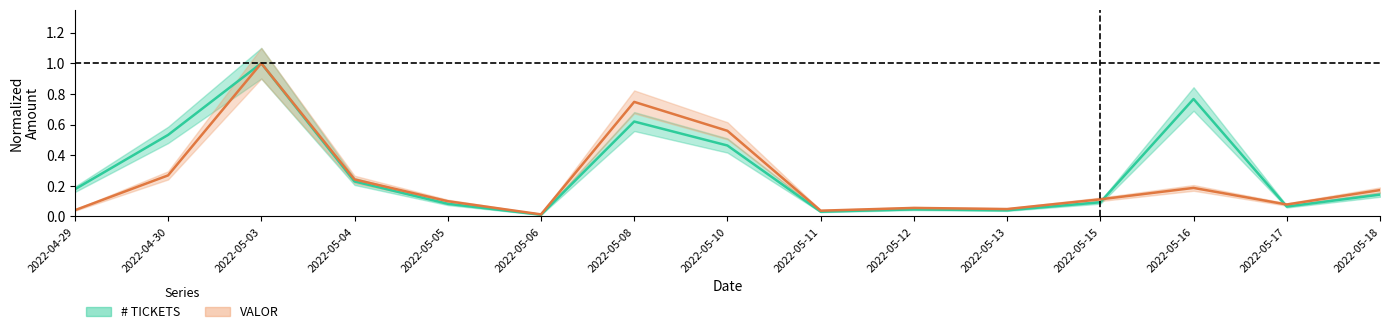

Where is the first local minimum for tickets_sum?

2022-05-06